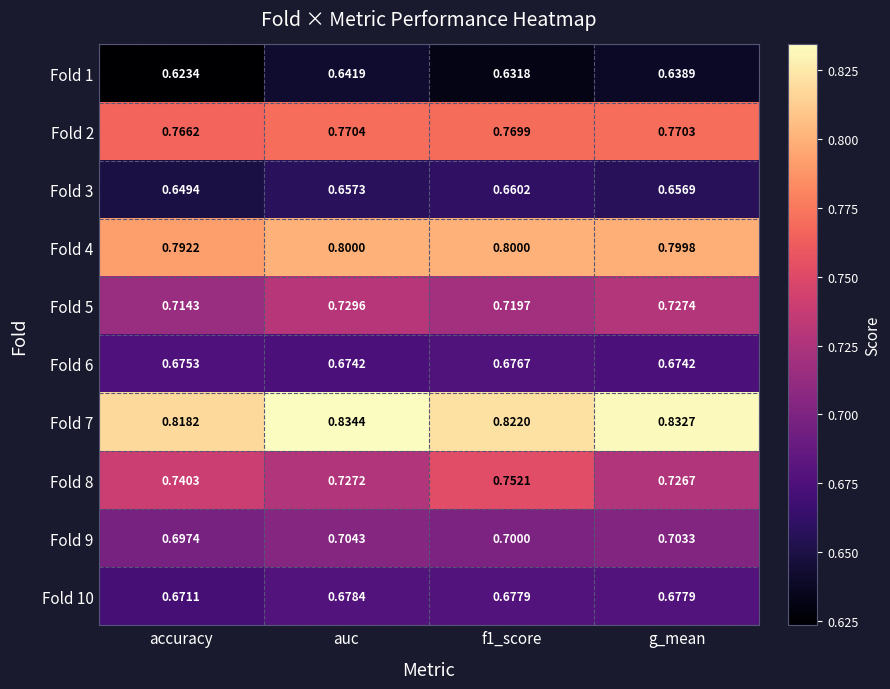

What is the maximum value shown in the chart?

0.8